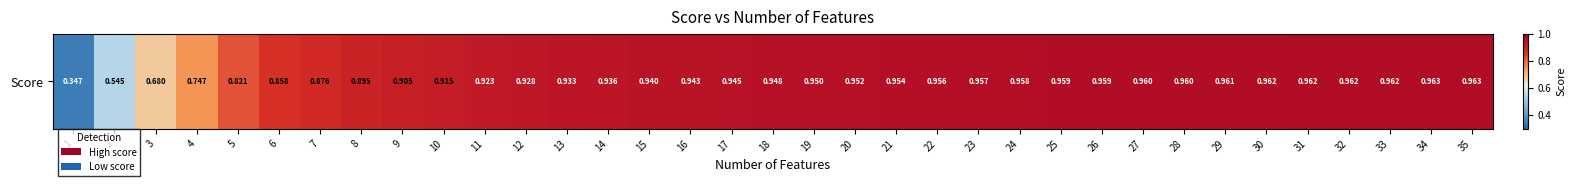

Is it true that the value at 27 is 1.0?

True